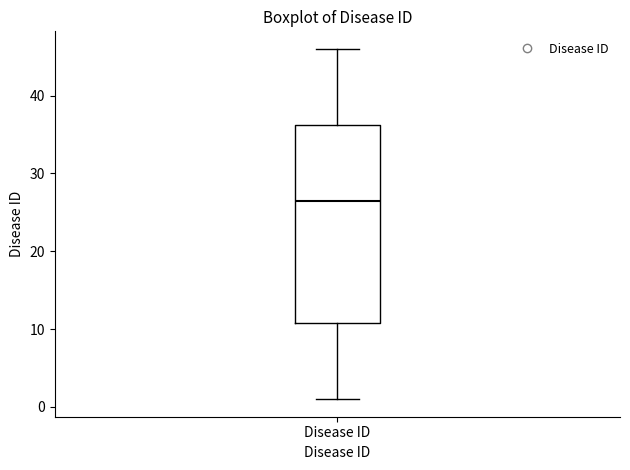

Read this box plot against the y-axis: the position of the median line, the range covered by the box, and the ends of both whiskers. The values are not printed on the chart, so give them approximately, as read against the axis.

median 27, box 11 to 36, whiskers 1 to 46